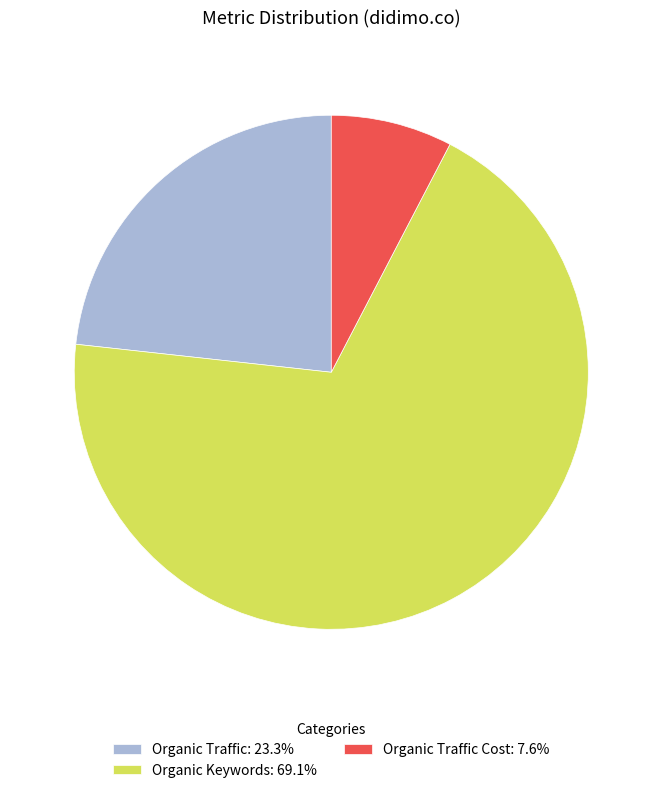

Approximately how many times larger is the value at Organic Traffic: 23.3% compared to Organic Traffic Cost: 7.6%?

3.0